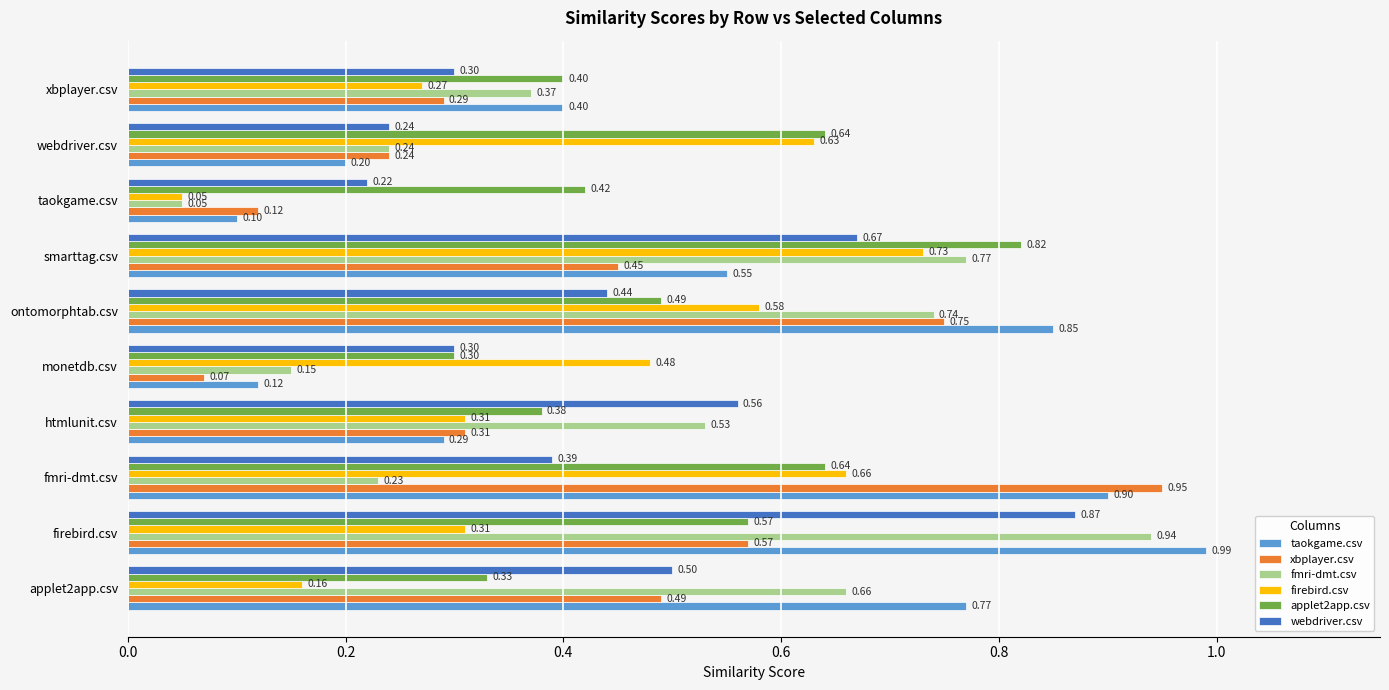

What are all the series names shown in the legend?

taokgame.csv, xbplayer.csv, fmri-dmt.csv, firebird.csv, applet2app.csv, webdriver.csv